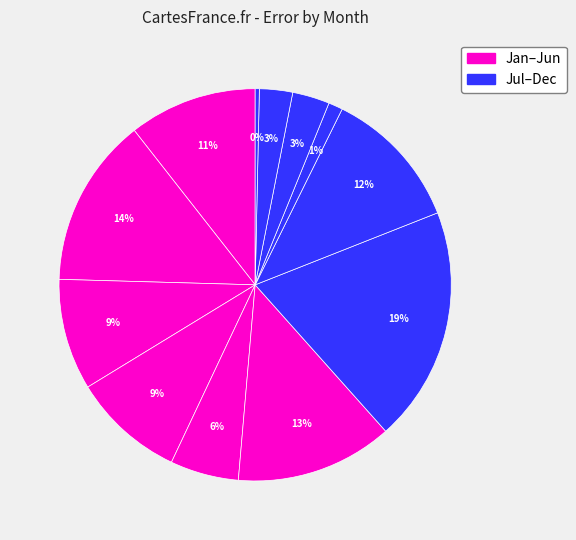

Rank the categories by value from lowest to highest.

11, 8, 10, 9, 4, 2, 3, 12, 7, 5, 1, 6